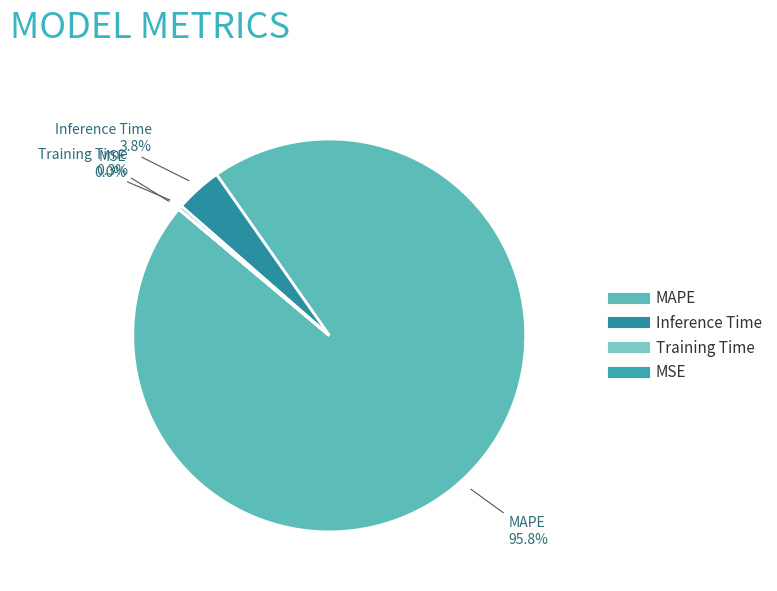

Which slice is the largest?

MAPE